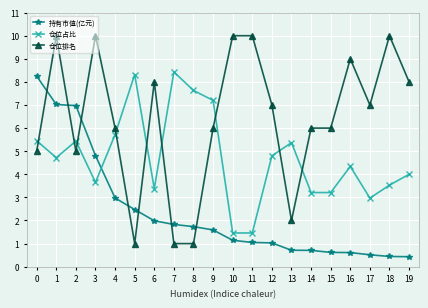

Where do 仓位排名 and 持有市值(亿元) first cross each other?

0 and 1